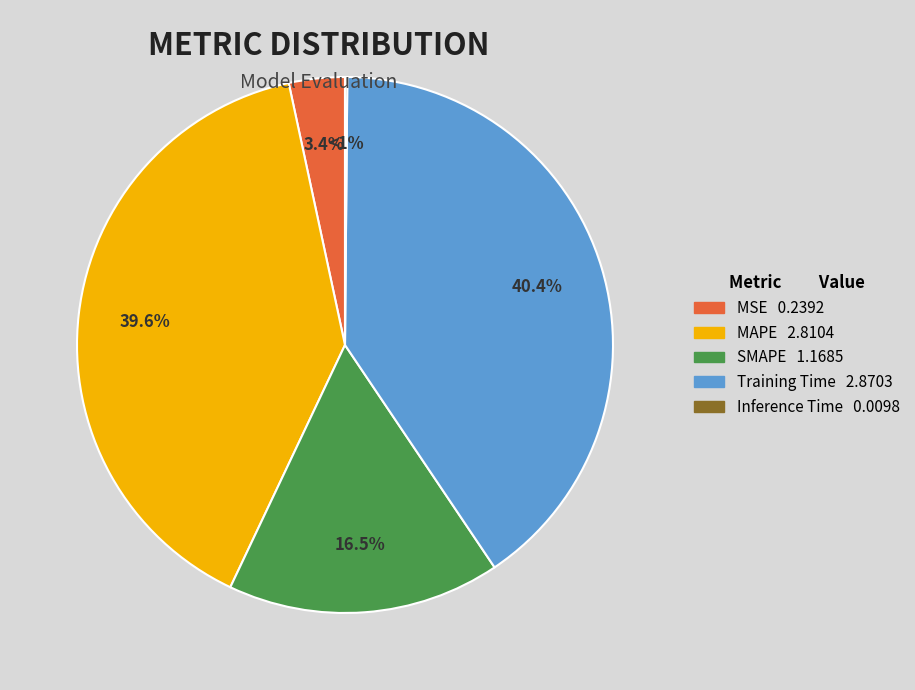

Does MAPE account for over 50% of the chart?

No